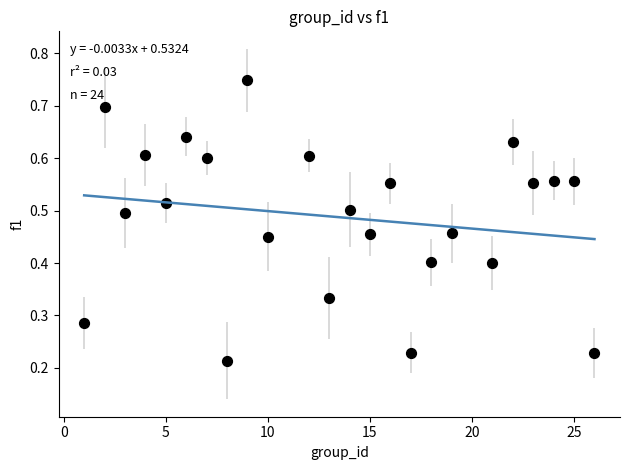

What is the range of X values (max minus min)?

25.0